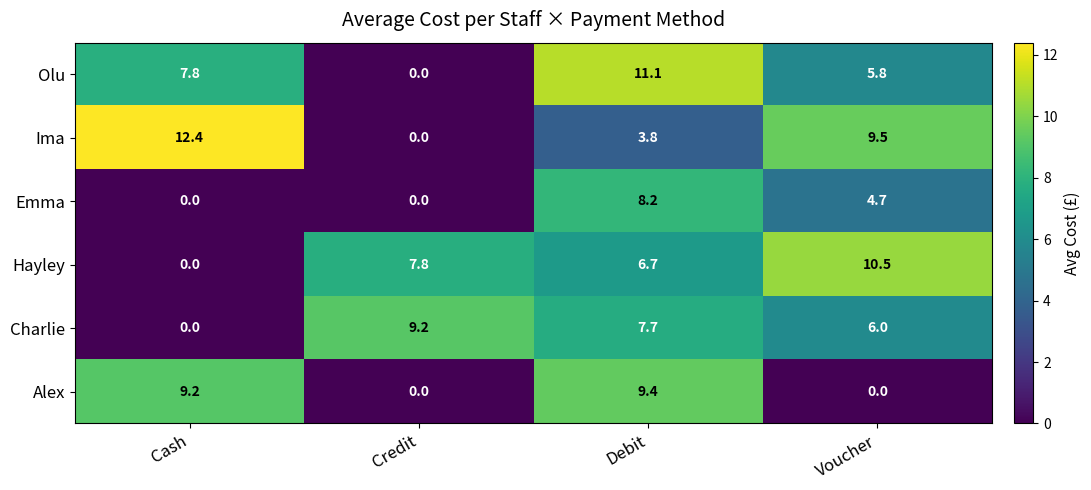

Between Cash and Credit, which series saw the biggest shift?

Ima